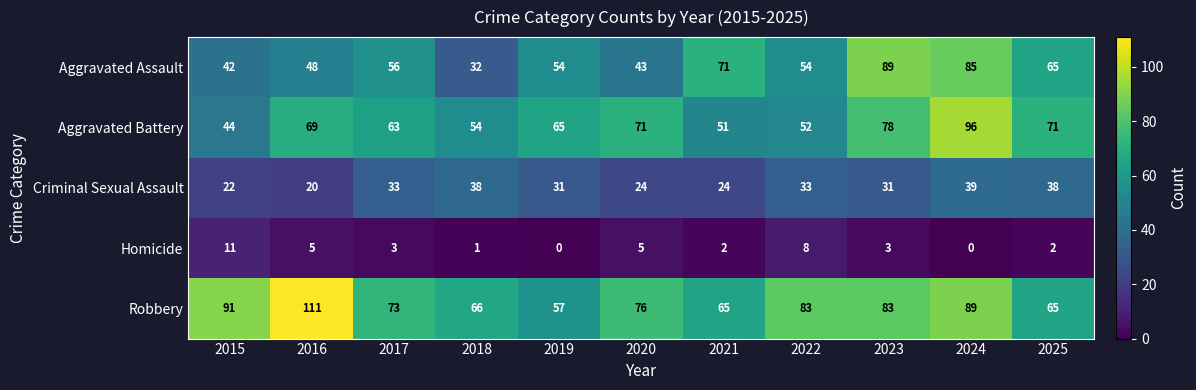

The Homicide series shows 3 at 2023. True or false?

True